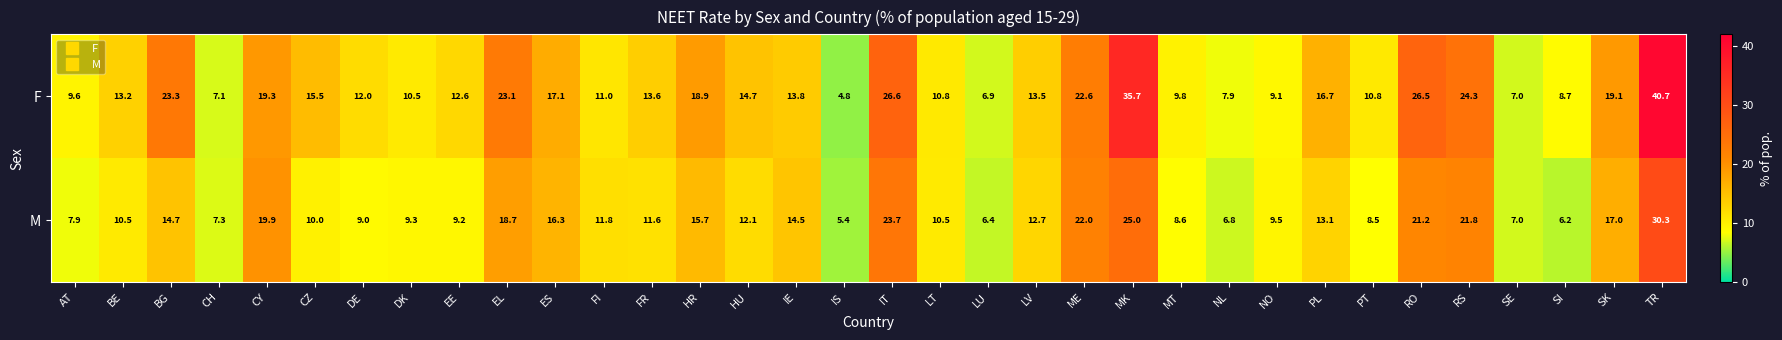

Where does the M series first go above 11?

BG